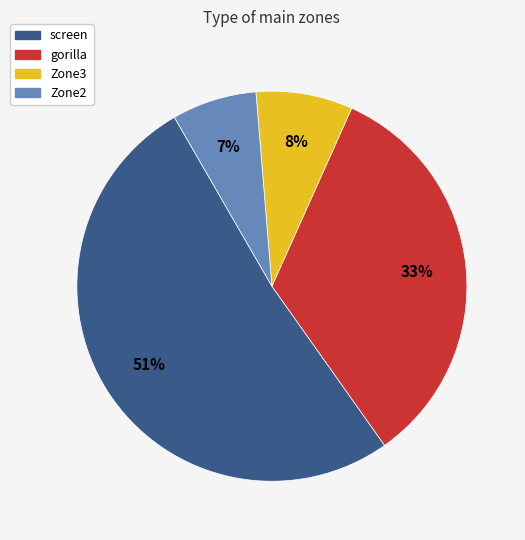

To the nearest percent, what is the average slice percentage?

25%